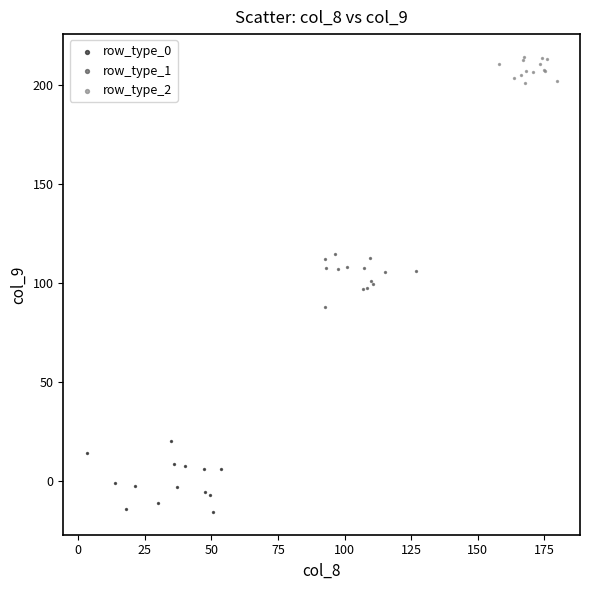

Which series reaches the minimum Y coordinate?

row_type_0